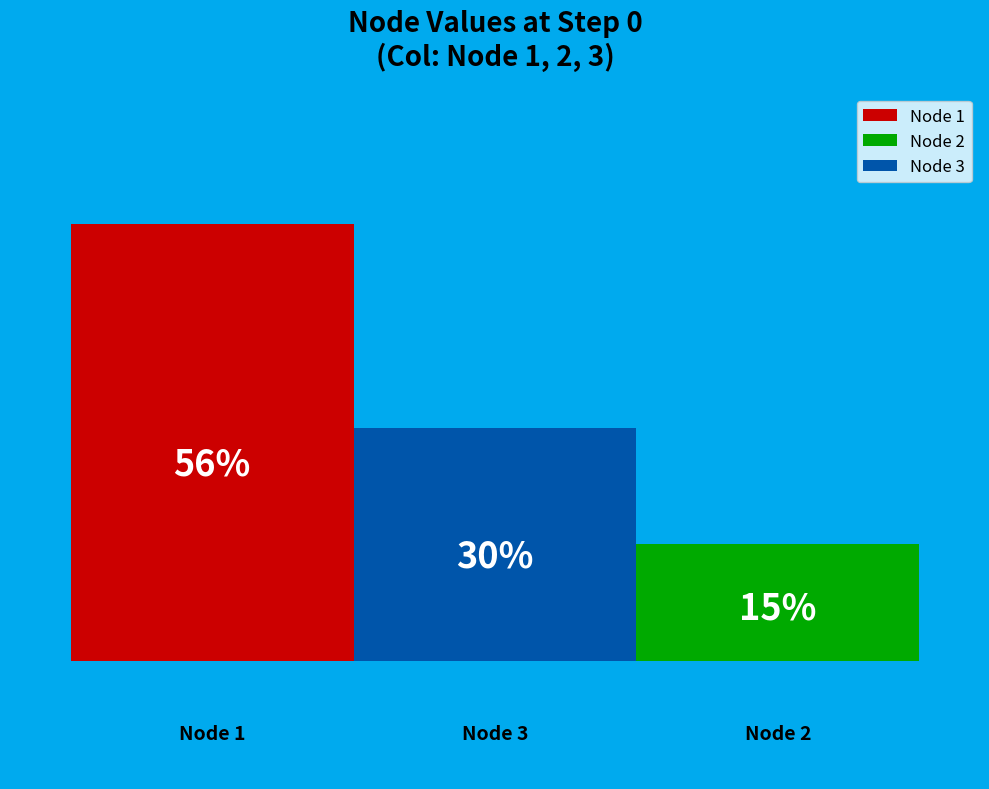

What are all the series names shown in the legend?

Node 1, Node 2, Node 3